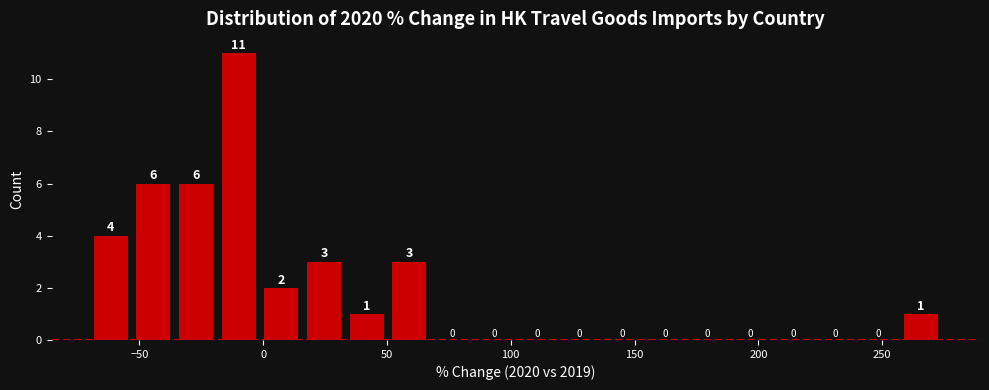

Around what value on the x-axis is the tallest bar? Give the approximate position of its centre, as read against the axis.

-10